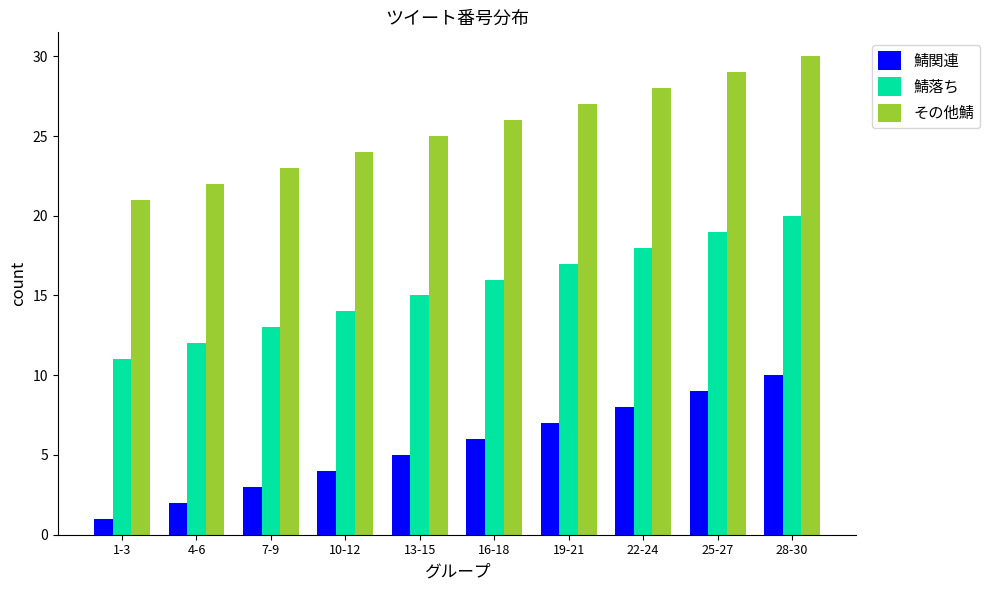

What value does the その他鯖 series have at 25-27?

29